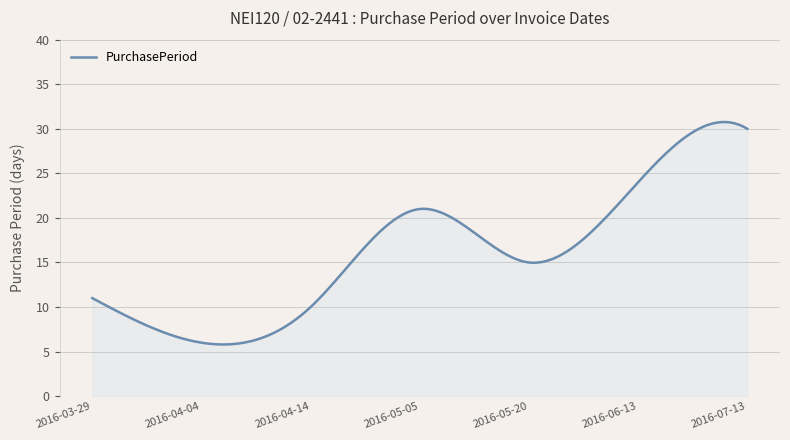

What is the minimum value shown in the chart?

5.8